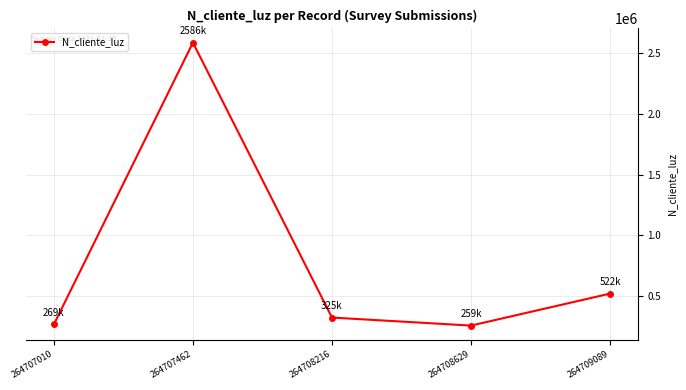

What is the sum of all values?

3960009